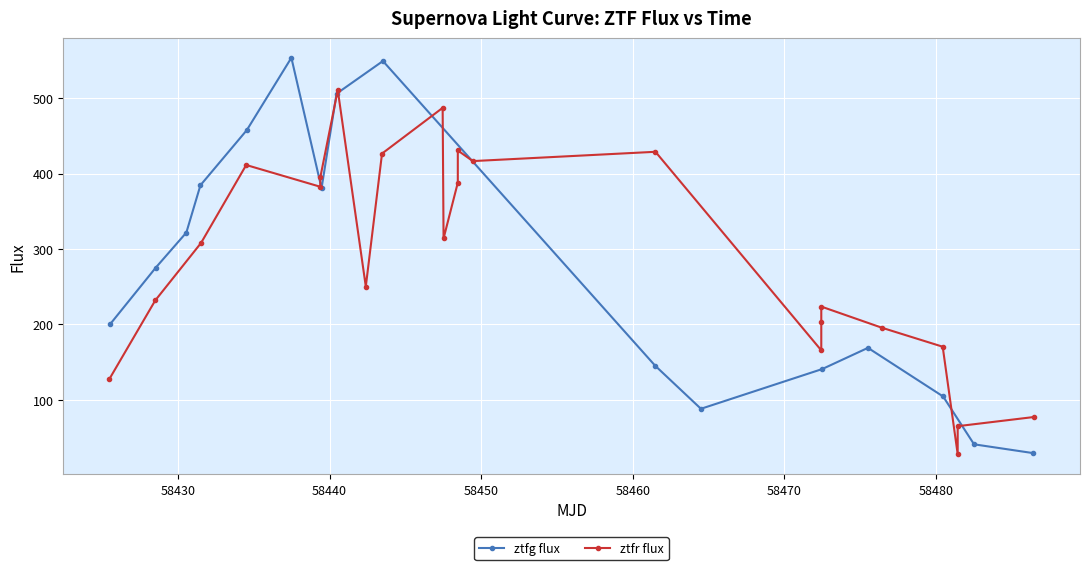

What is the value of the 8th point from the left?

506.0